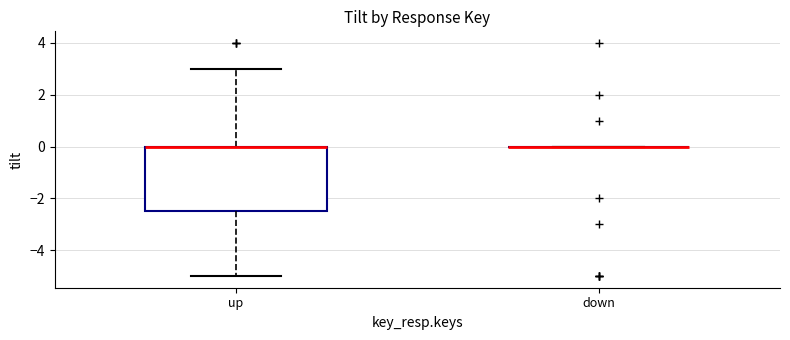

Comparing the boxes themselves (not the whiskers), which one is the tallest?

up